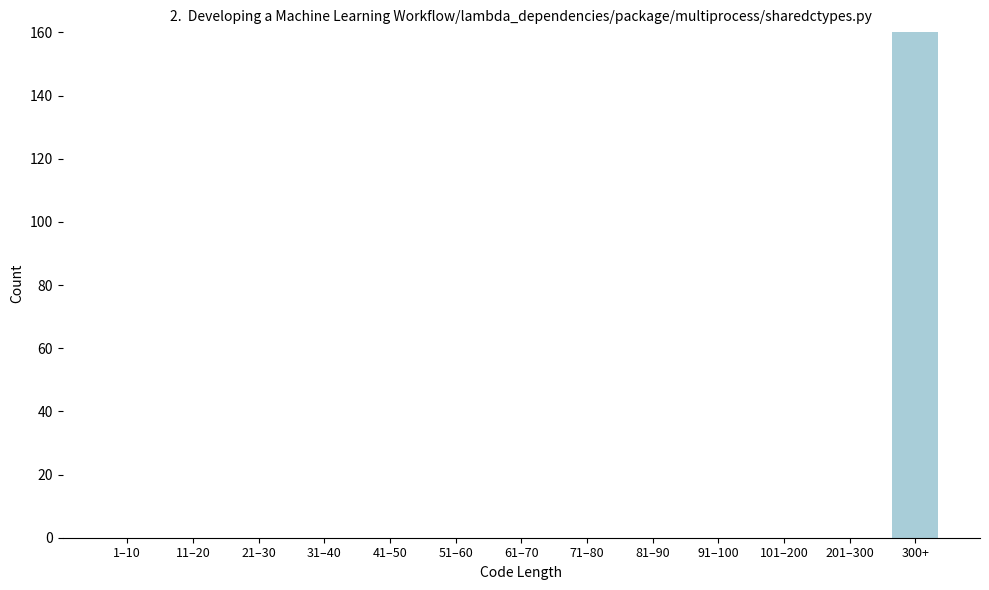

Reading left to right, what are all the values shown in this chart?

1–10=0	11–20=0	21–30=0	31–40=0	41–50=0	51–60=0	61–70=0	71–80=0	81–90=0	91–100=0	101–200=0	201–300=0	300+=160